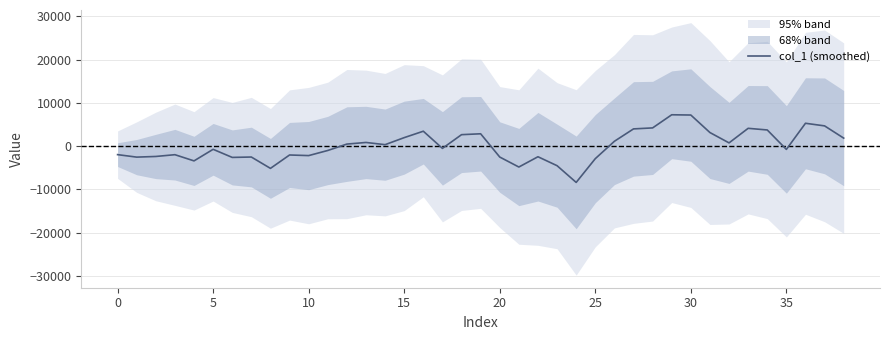

What is the approximate value at 21?

-4830.5